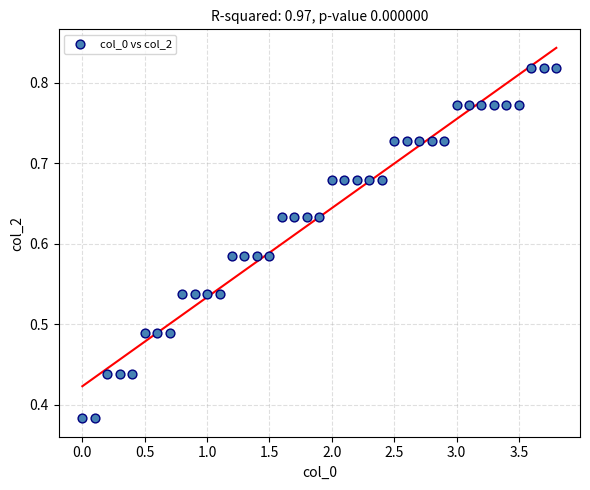

What is the range of X values (max minus min)?

3.8